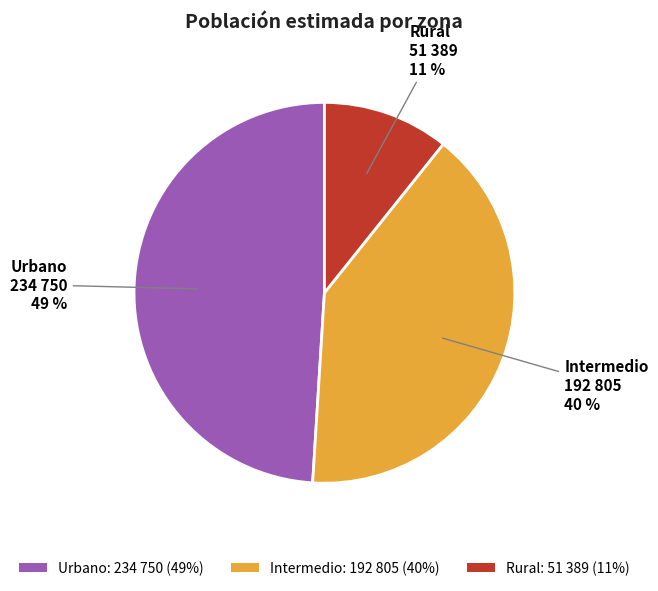

What percentage is the Urbano slice, to the nearest percent?

49%